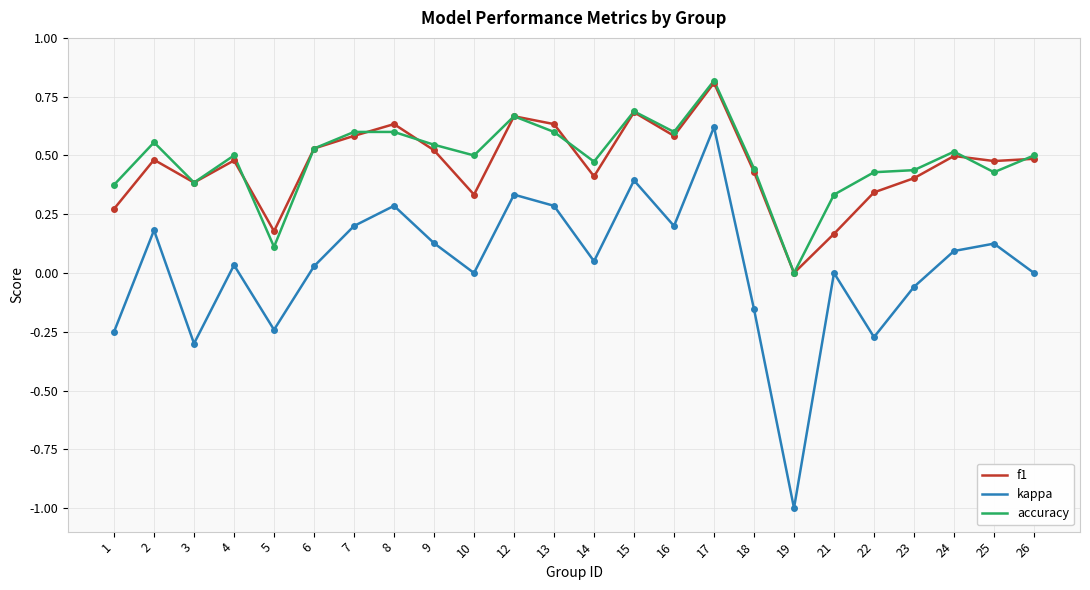

True or false: kappa has a value of 0.3 at 7.

False